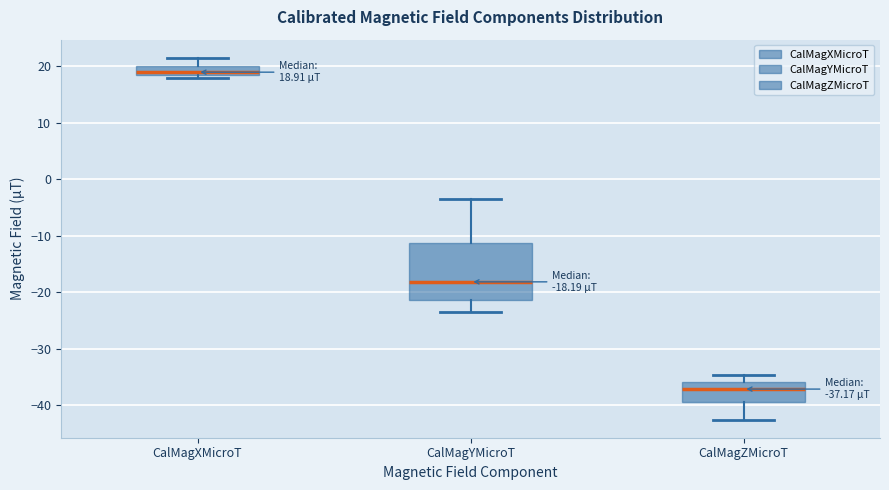

Comparing the boxes themselves (not the whiskers), which one is the tallest?

CalMagYMicroT